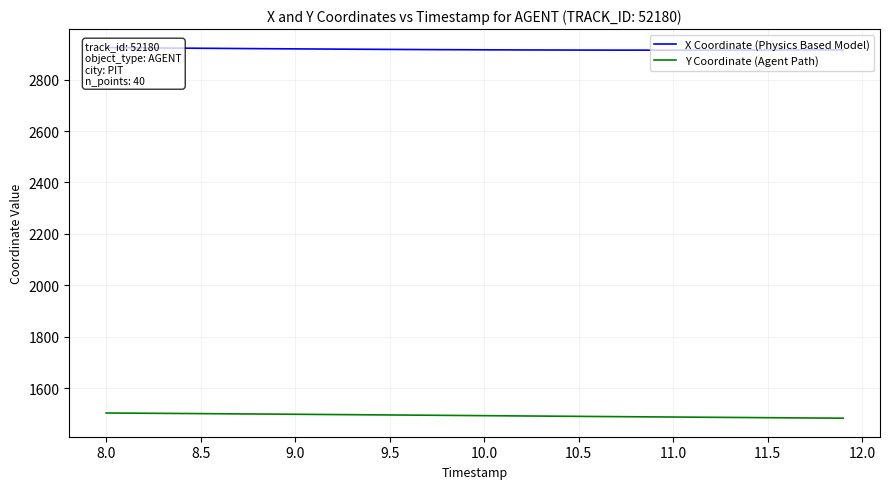

The value of Y Coordinate (Agent Path) at 10.0 is 1493.8. True or false?

True